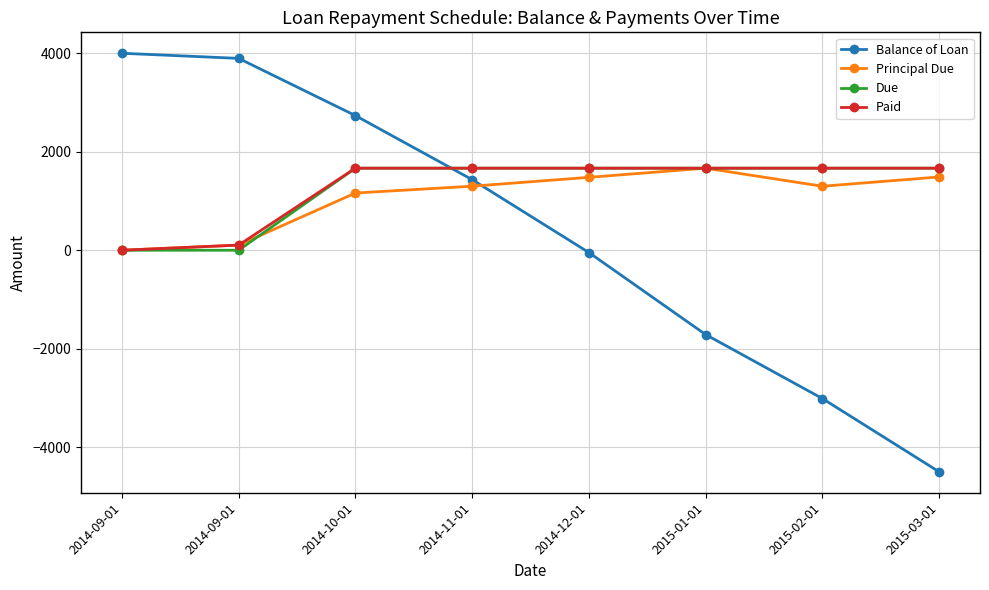

What are all the series names shown in the legend?

Balance of Loan, Principal Due, Due, Paid